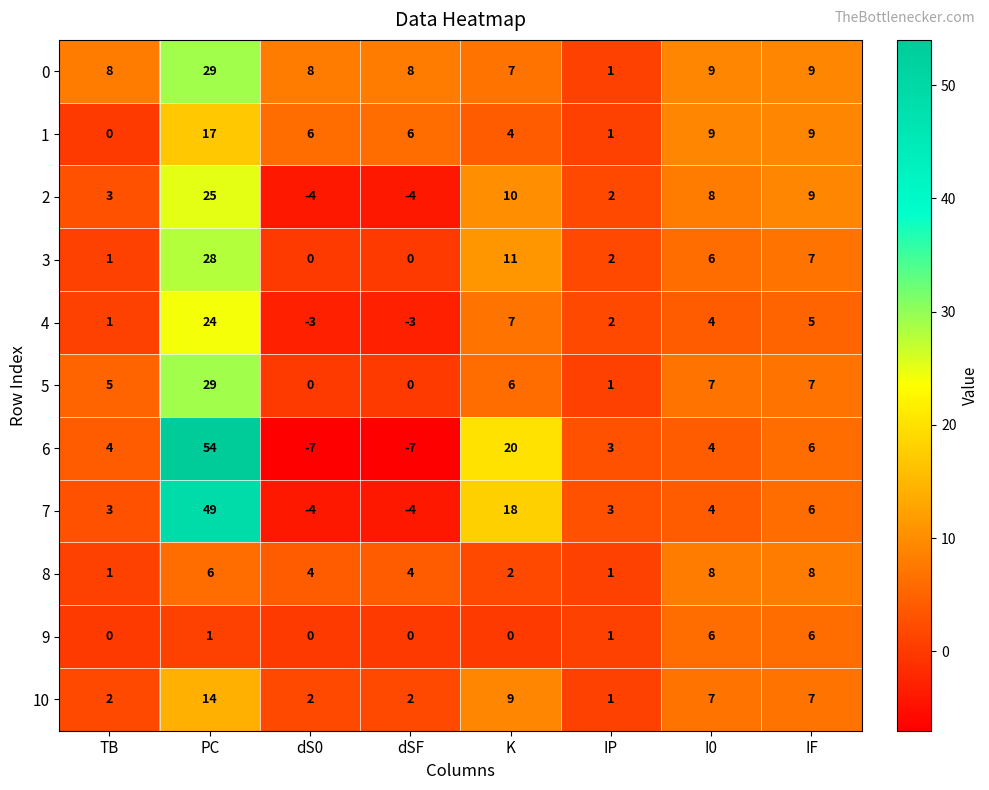

What is the sum of all 3 values?

55